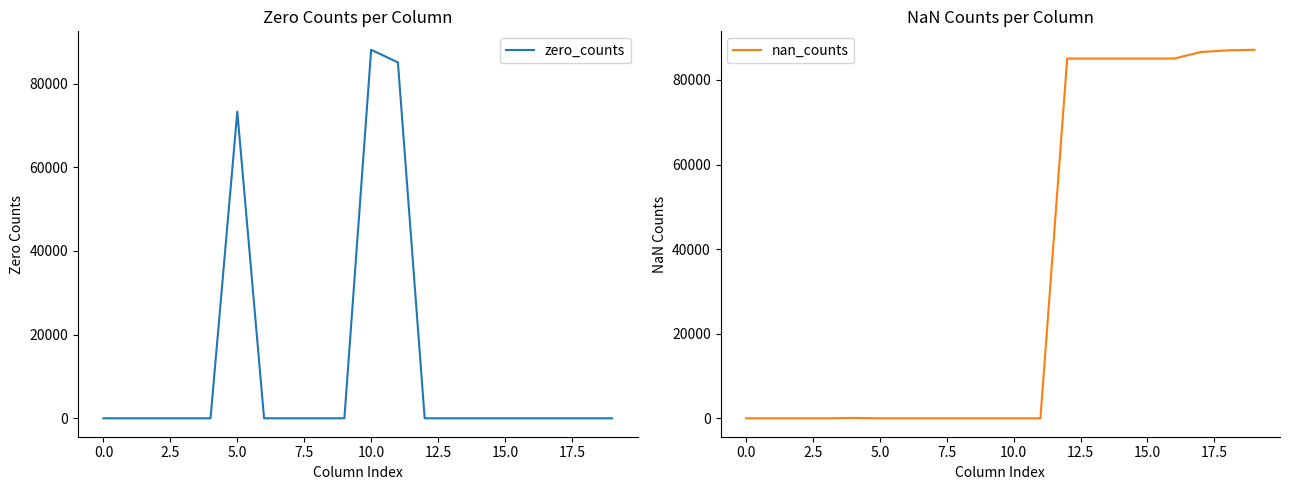

What is the highest value of the zero_counts series?

88105